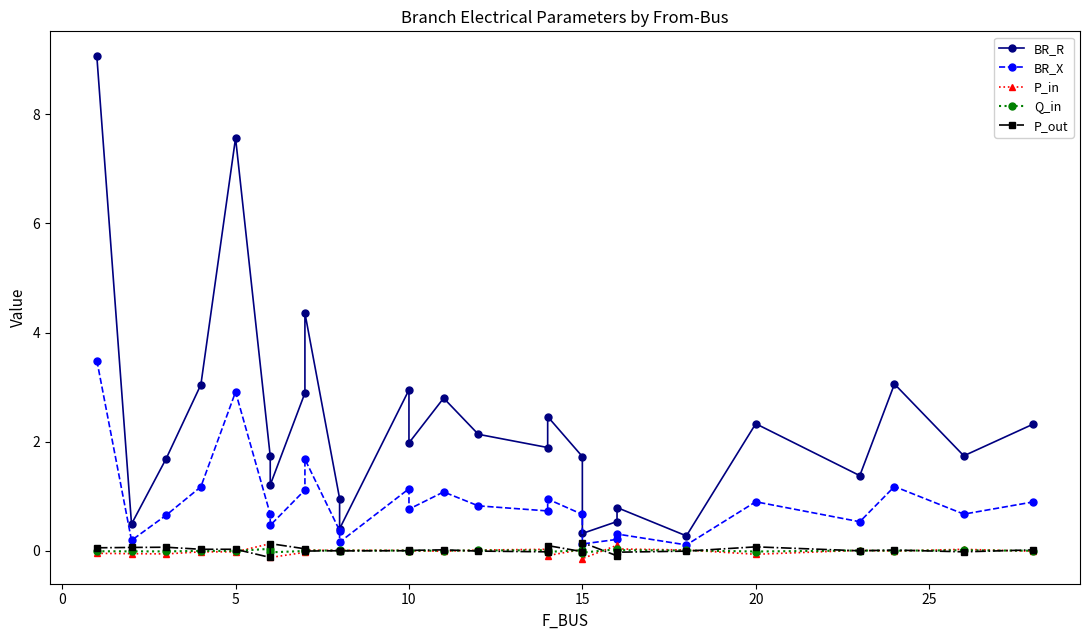

The P_in series shows 0.0 at 19. True or false?

False